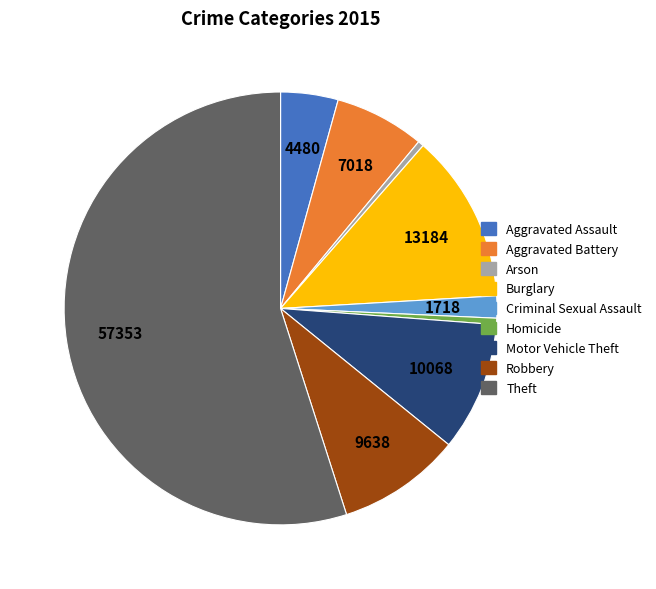

Does Arson account for over 50% of the chart?

No